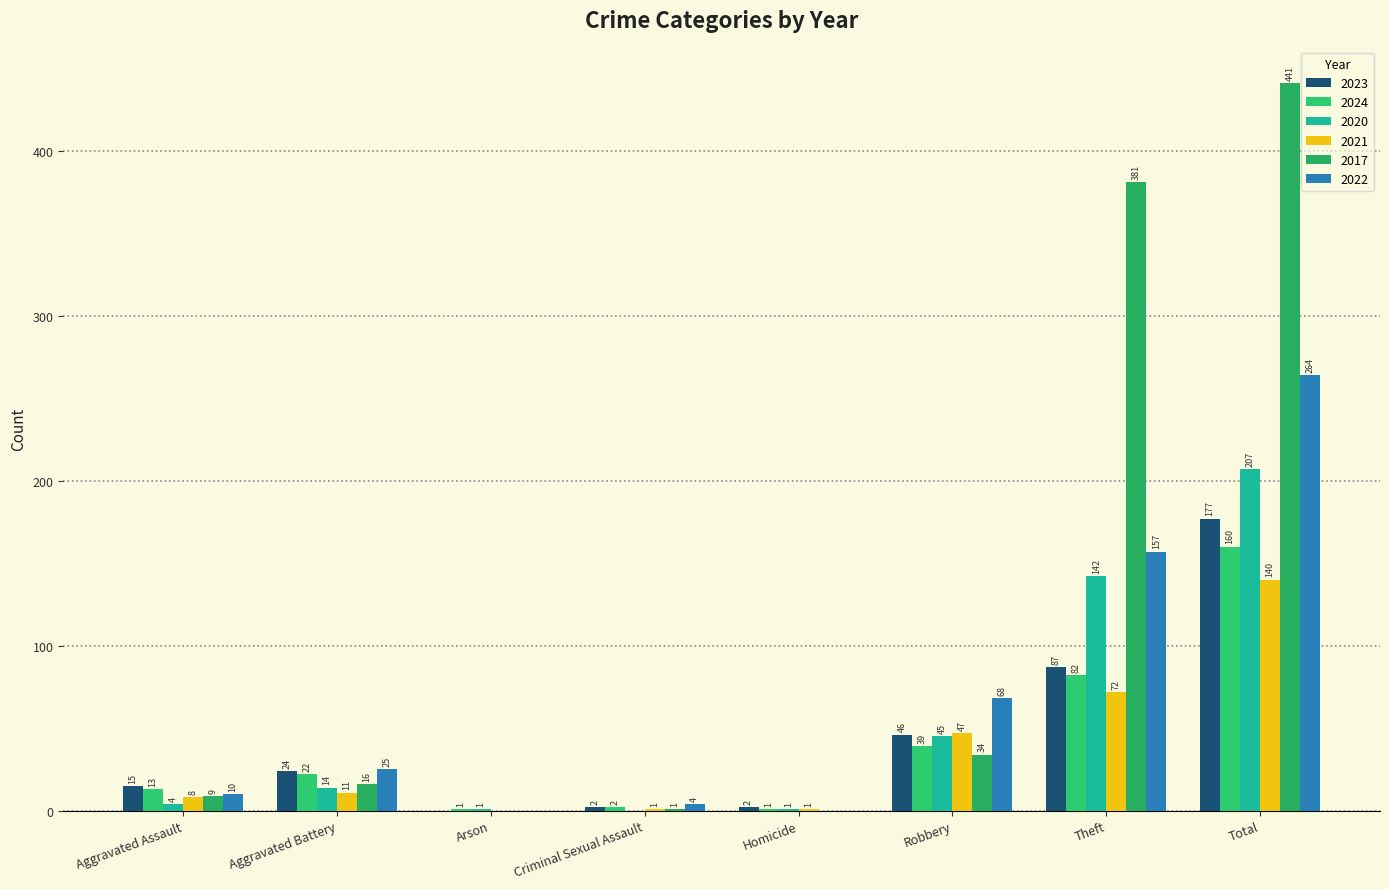

Which series has the widest spread of values?

2017